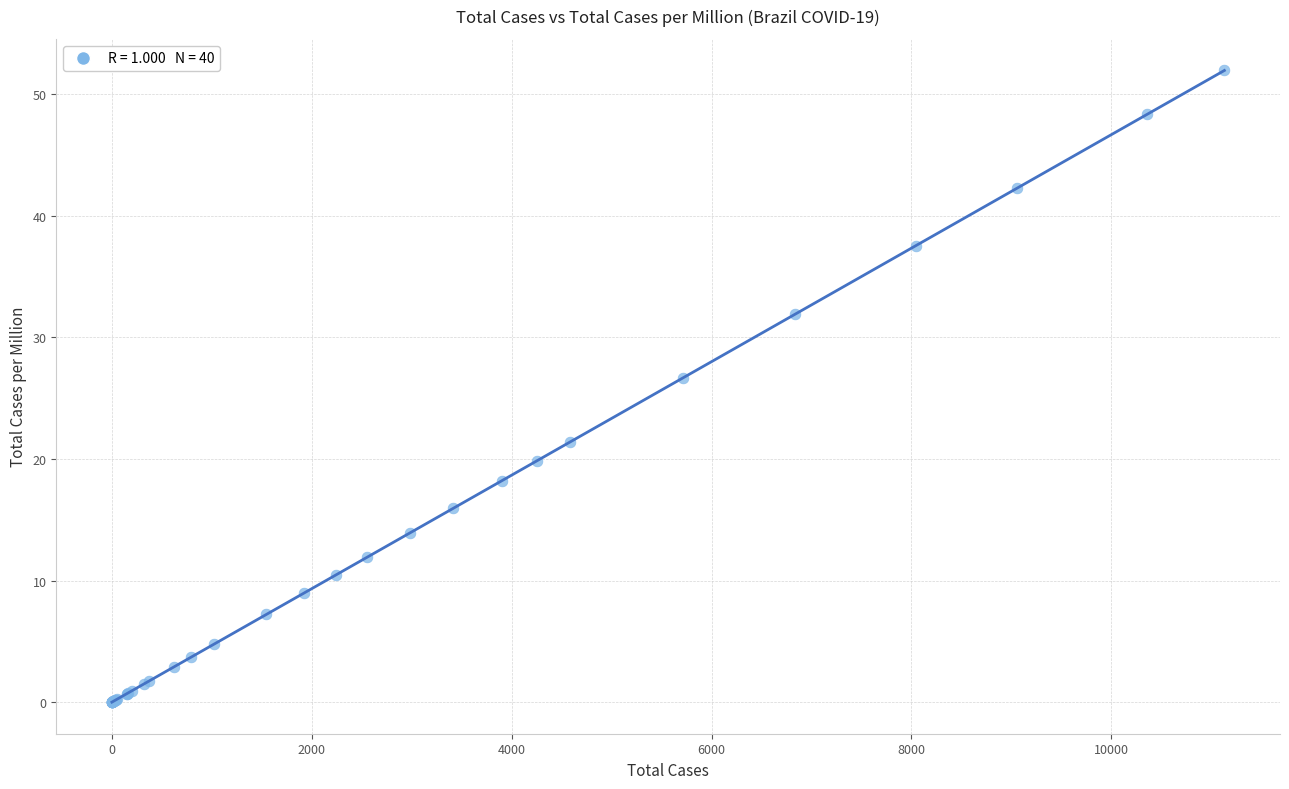

What Y value in the scatter plot is closest to 25?

26.7